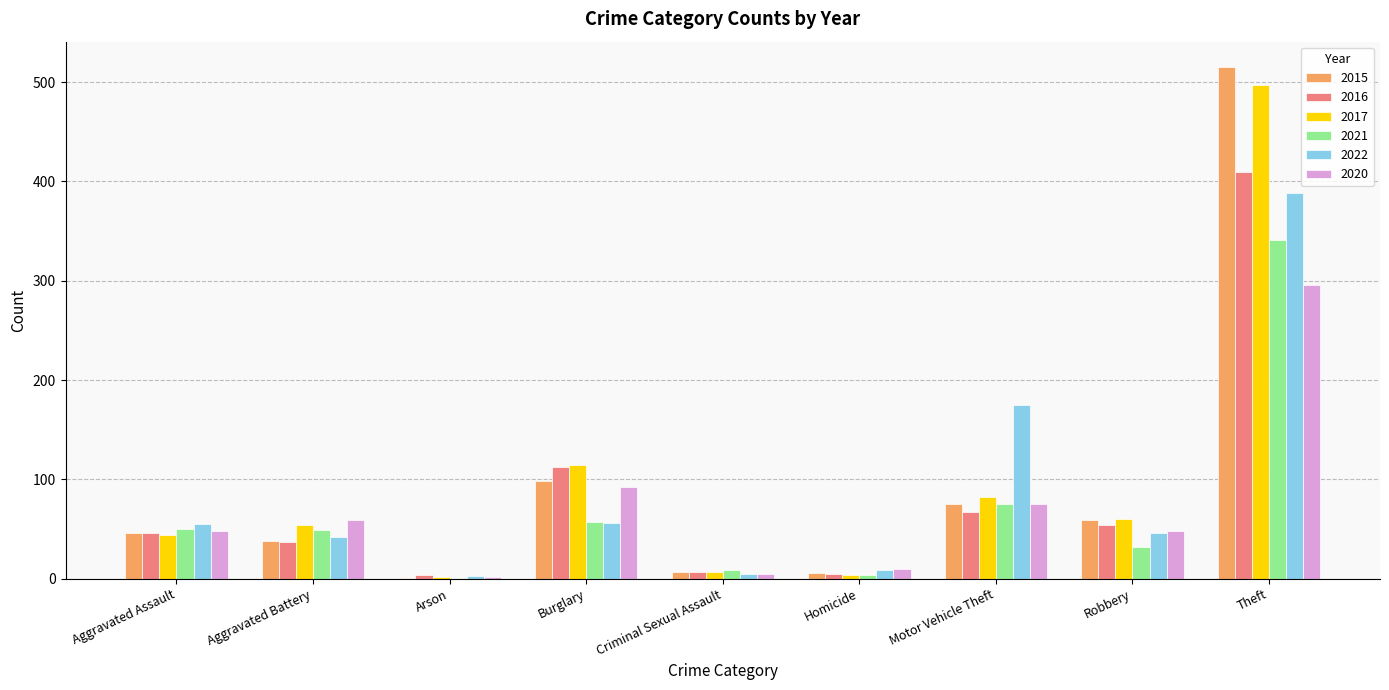

Is it true that 2022 equals 388 at Theft?

True